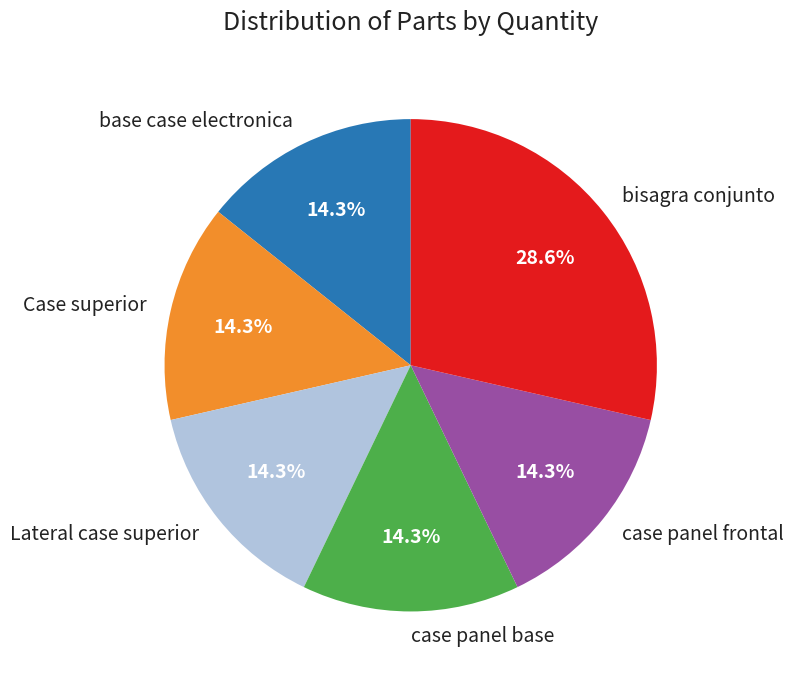

Count the number of slices in the pie.

6